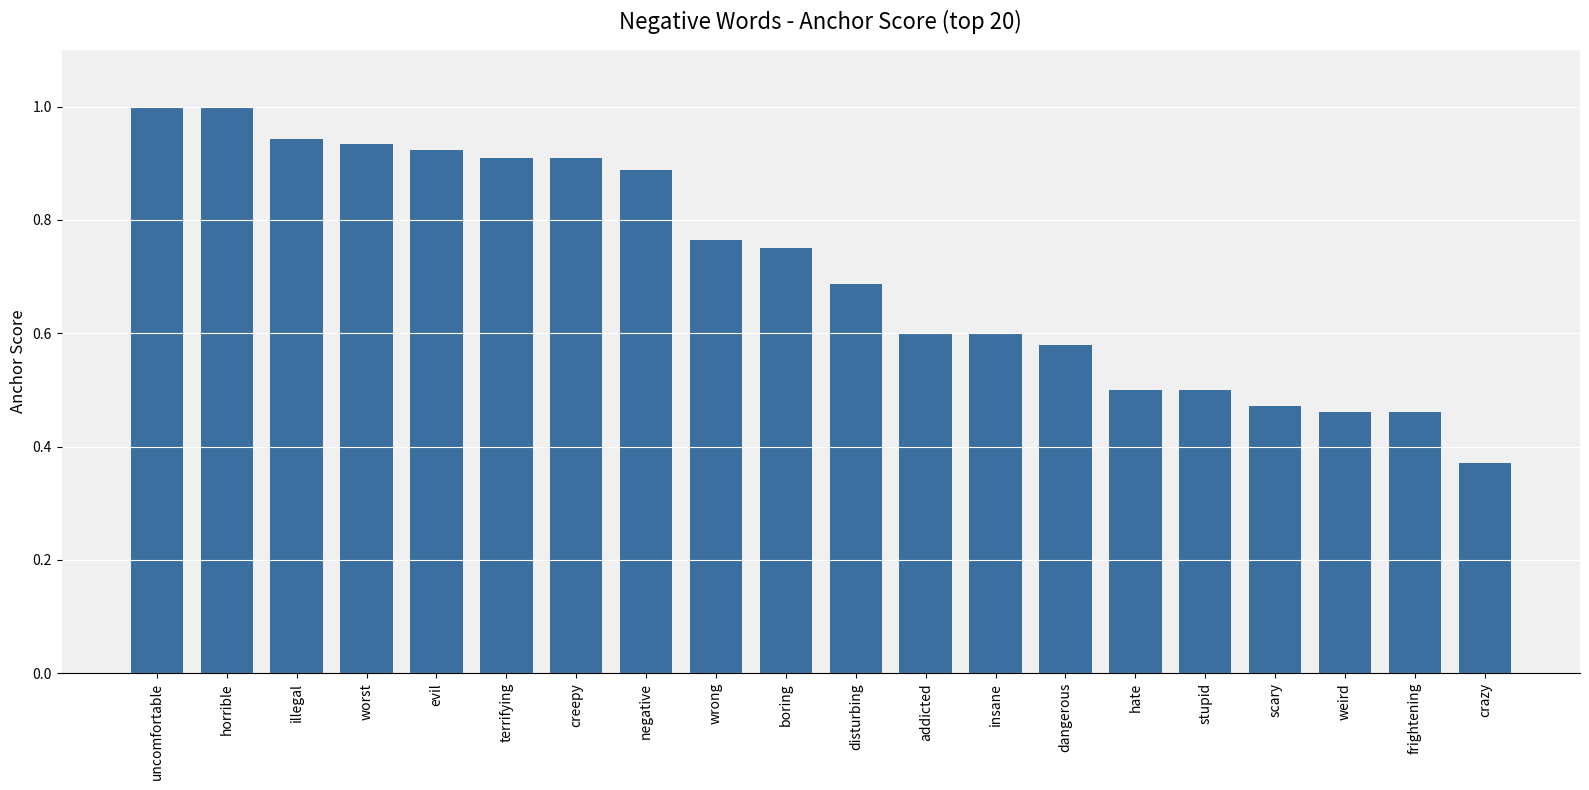

What is the label of the 15th bar from the left?

hate